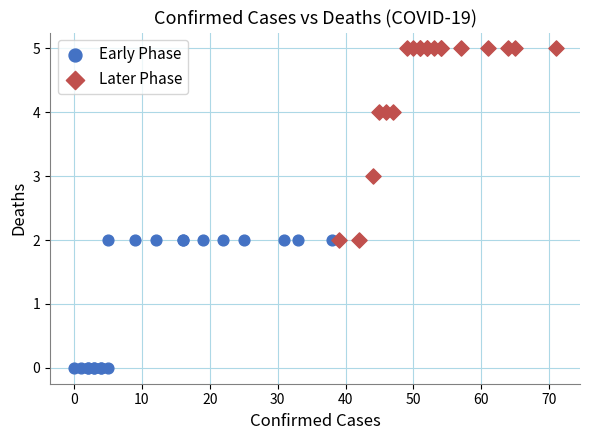

Which series reaches the minimum Y coordinate?

Early Phase